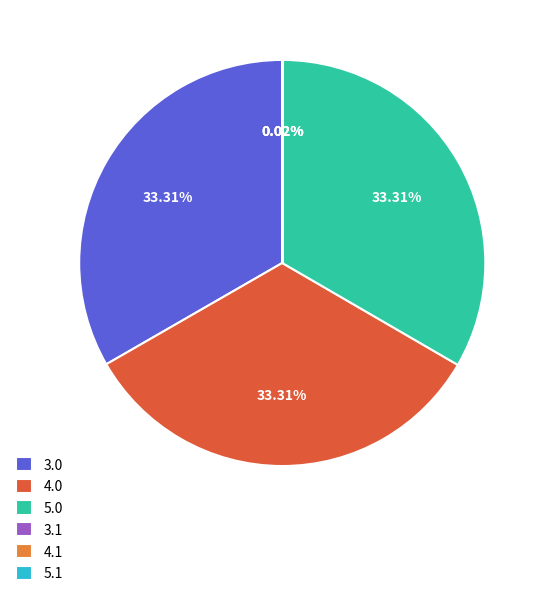

What percentage is the 5.0 slice, to the nearest percent?

33%